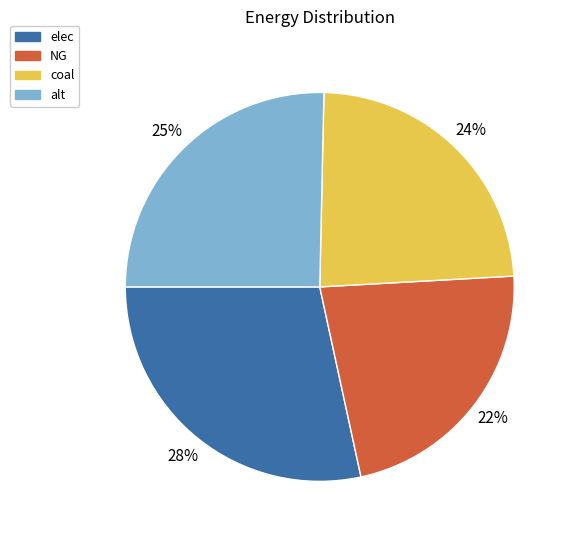

To the nearest percent, what portion does NG represent?

22%